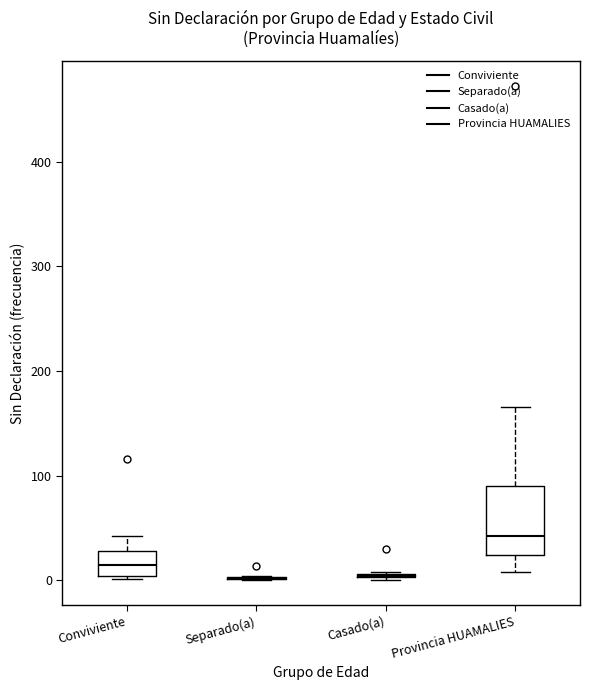

Reading left to right, transcribe this box plot: for each box, give where its median line is, the range the box spans, and where its two whiskers end, as read against the y-axis. The values are not printed on the chart, so give them approximately, as read against the axis.

Conviviente: median 10, box 0 to 30, whiskers 0 to 40
Separado(a): box collapsed to a line at 0, whiskers 0 to 0
Casado(a): box collapsed to a line at 0, whiskers 0 to 10
Provincia HUAMALIES: median 40, box 20 to 90, whiskers 10 to 170